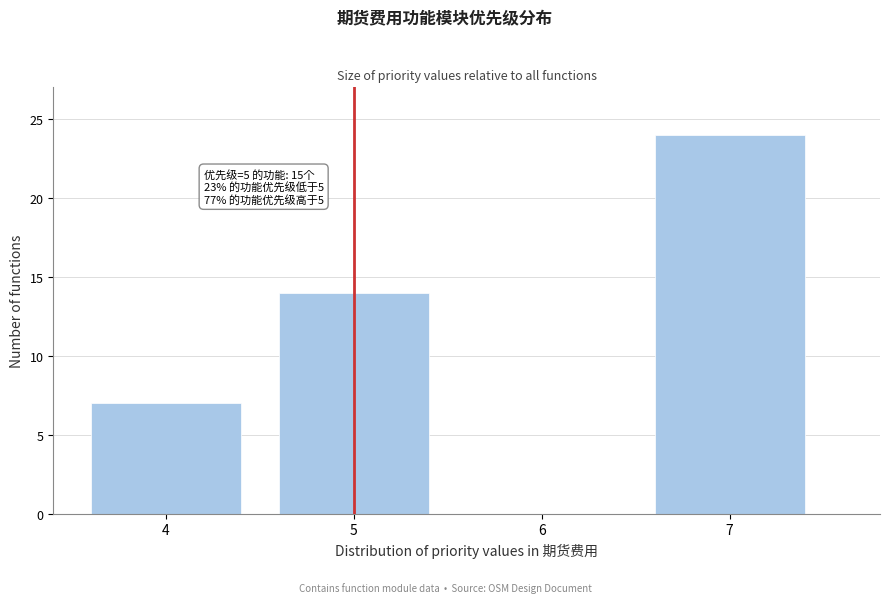

Reading left to right, list all the values displayed in this chart.

4=7	5=14	6=0	7=24